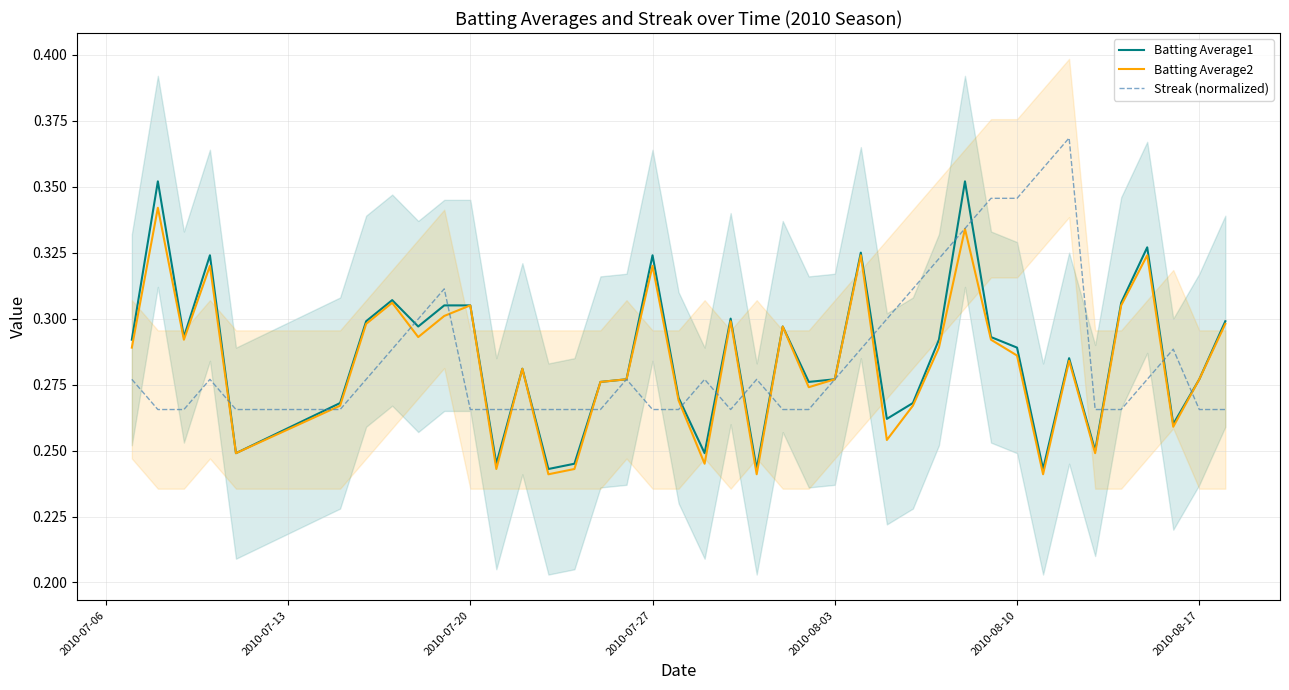

What is the value of the Streak (normalized) point at the 38th from the left?

0.3